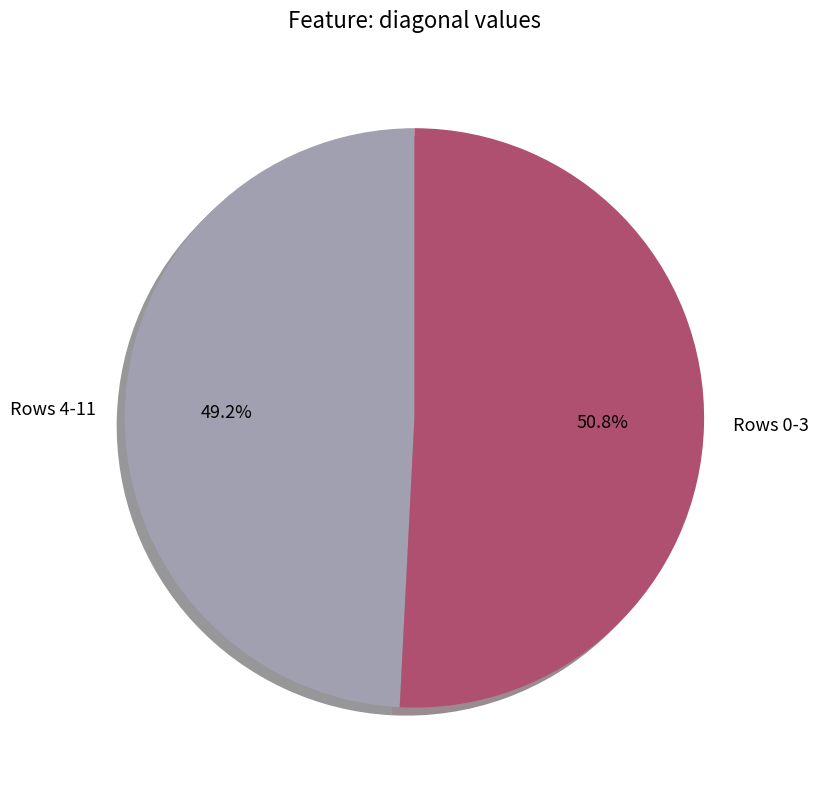

Do Rows 4-11 and Rows 0-3 together represent more than half of the pie?

Yes